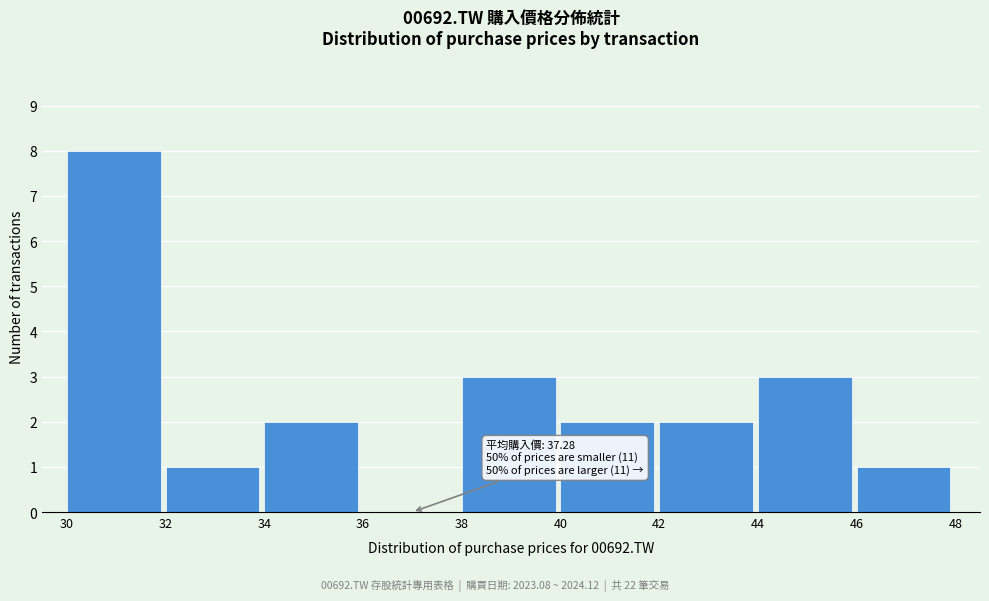

Over which range of the x-axis is the bar tallest?

30 to 32